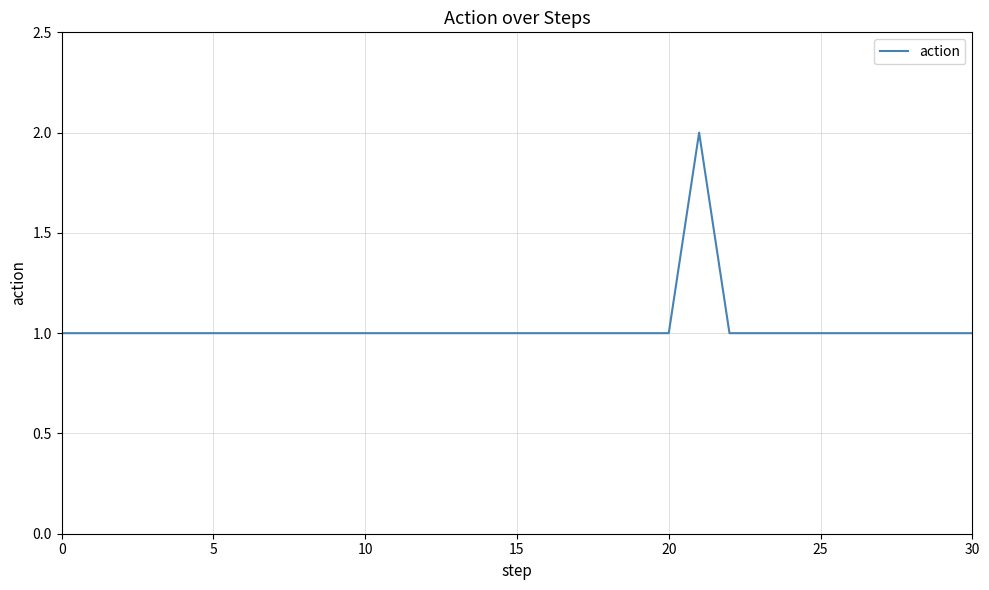

The value at 0 is 1. True or false?

True